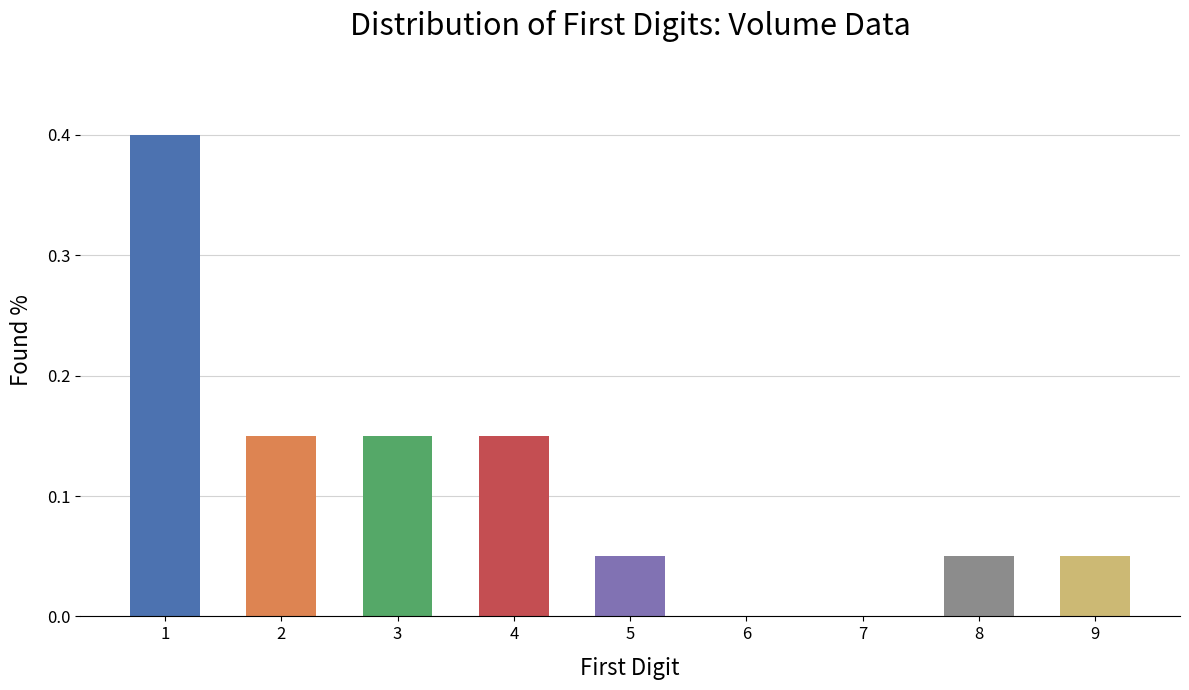

How many distinct data groups are displayed?

1